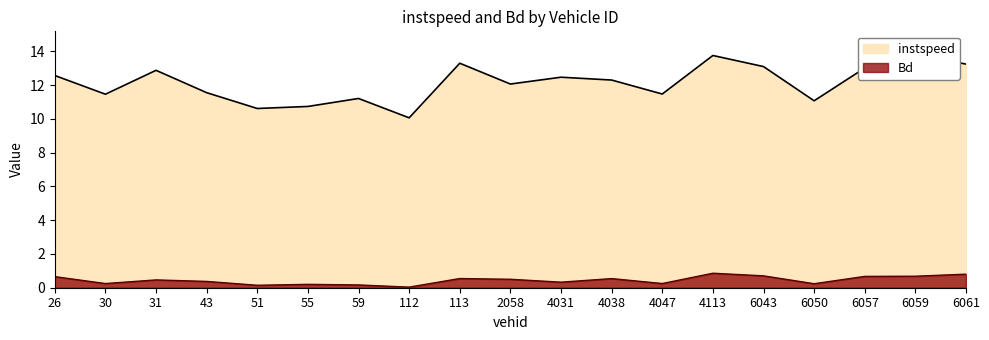

At which category does instspeed reach its first local valley?

30.0